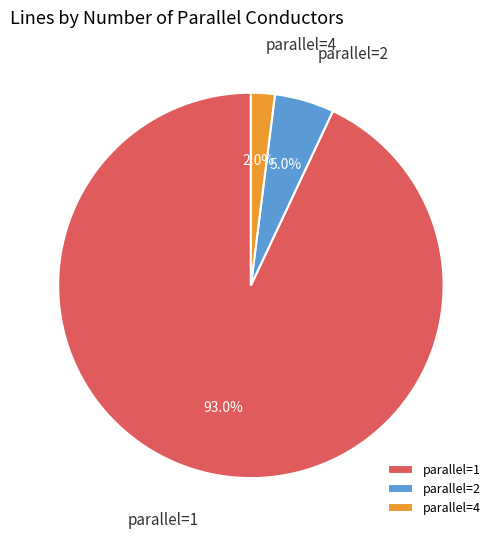

Between parallel=2 and parallel=1, which is larger?

parallel=1